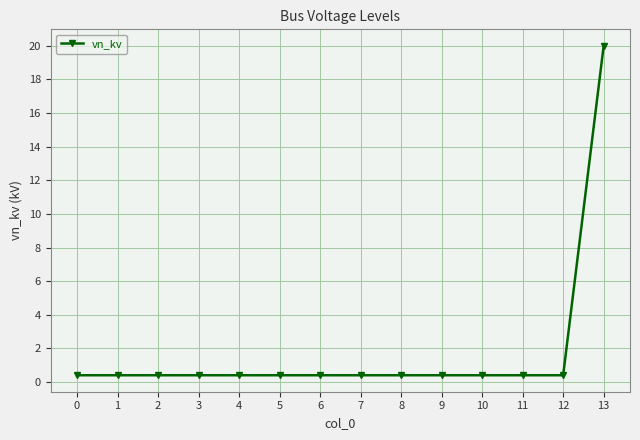

The chart shows a value of 0.4 at 9. True or false?

True